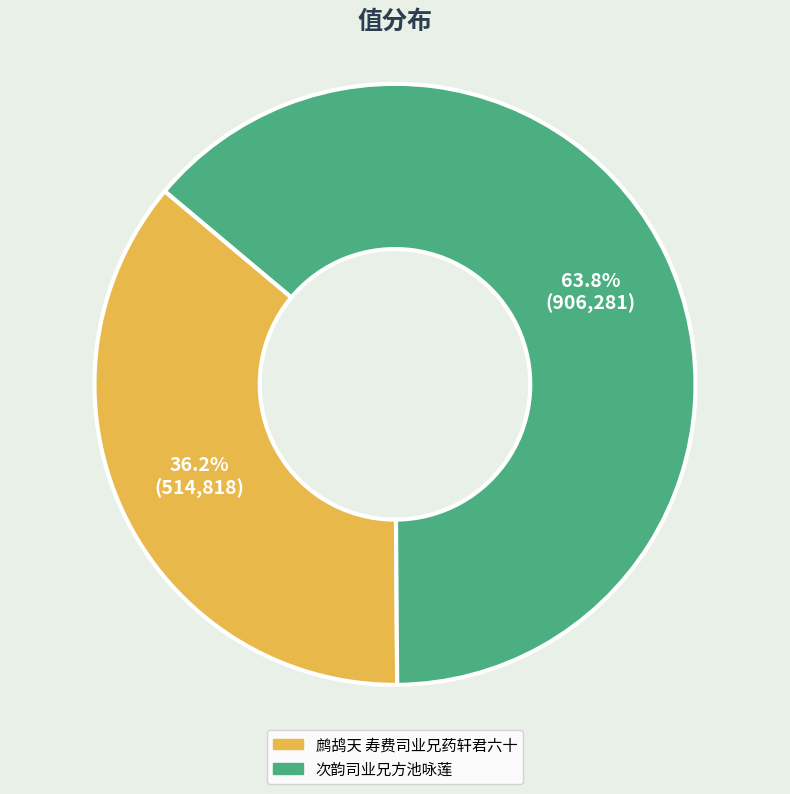

Rank the categories by value from highest to lowest.

次韵司业兄方池咏莲, 鹧鸪天 寿费司业兄药轩君六十